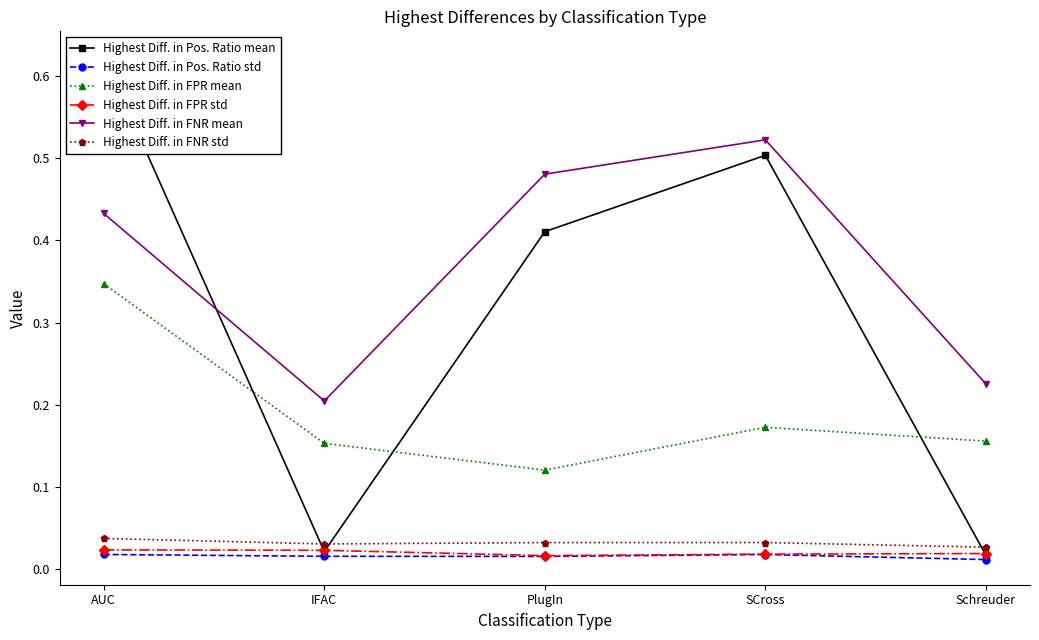

At which label is Highest Diff. in FPR mean closest to 0?

PlugIn